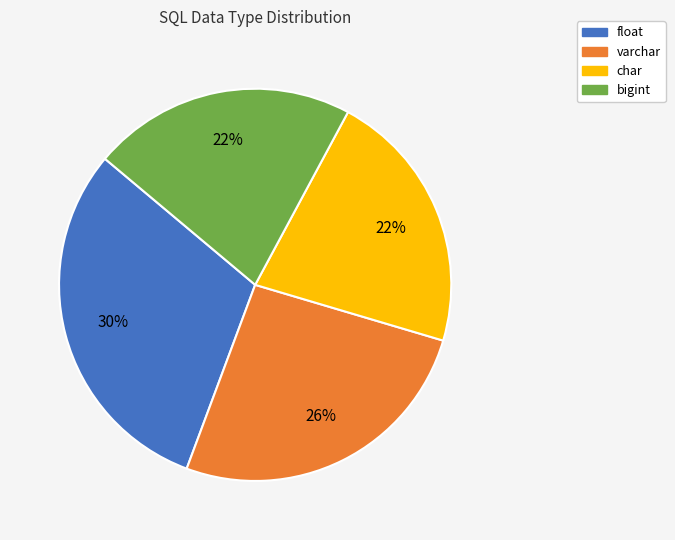

Do char and float together represent more than half of the pie?

Yes